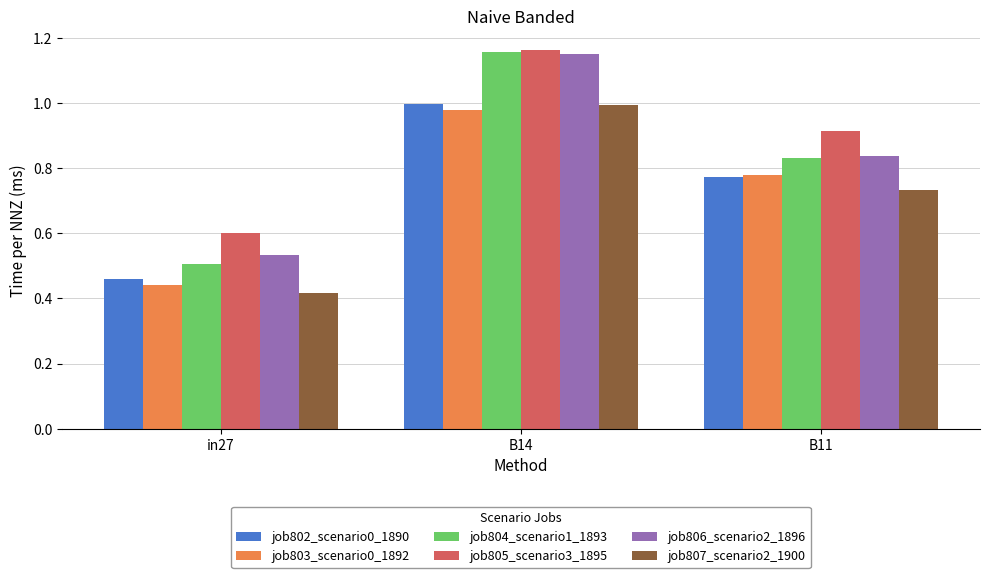

What is the difference between the maximum and minimum values in the job805_scenario3_1895 series?

0.6